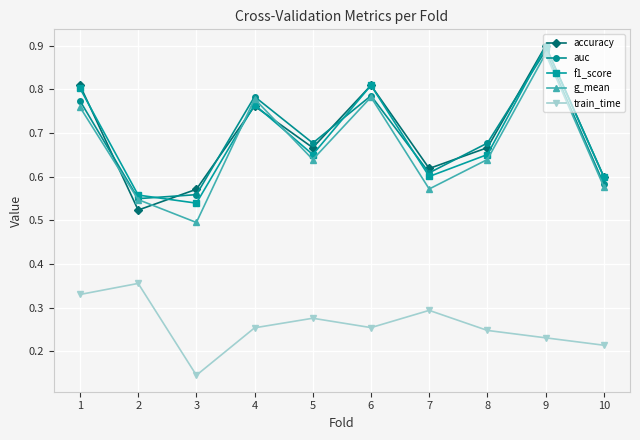

The auc series shows 1.1 at 8. True or false?

False